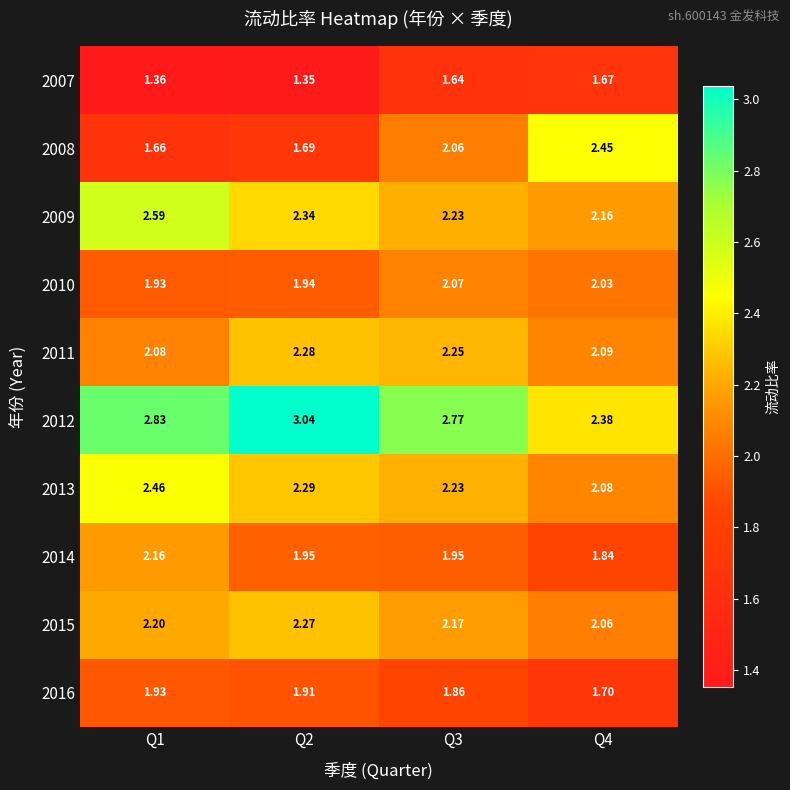

Between Q1 and Q4, which series saw the biggest shift?

2008